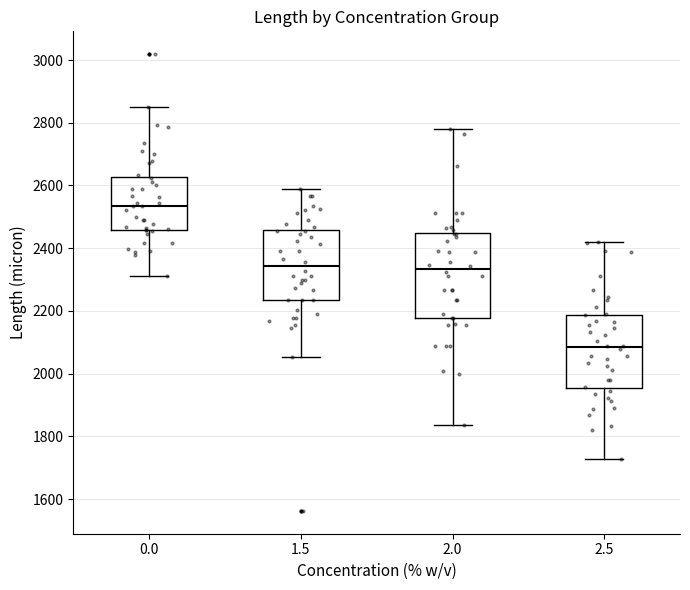

Where is the lower edge of the box at x = 1.5 on the y-axis? The values are not printed on the chart, so give them approximately, as read against the axis.

2240